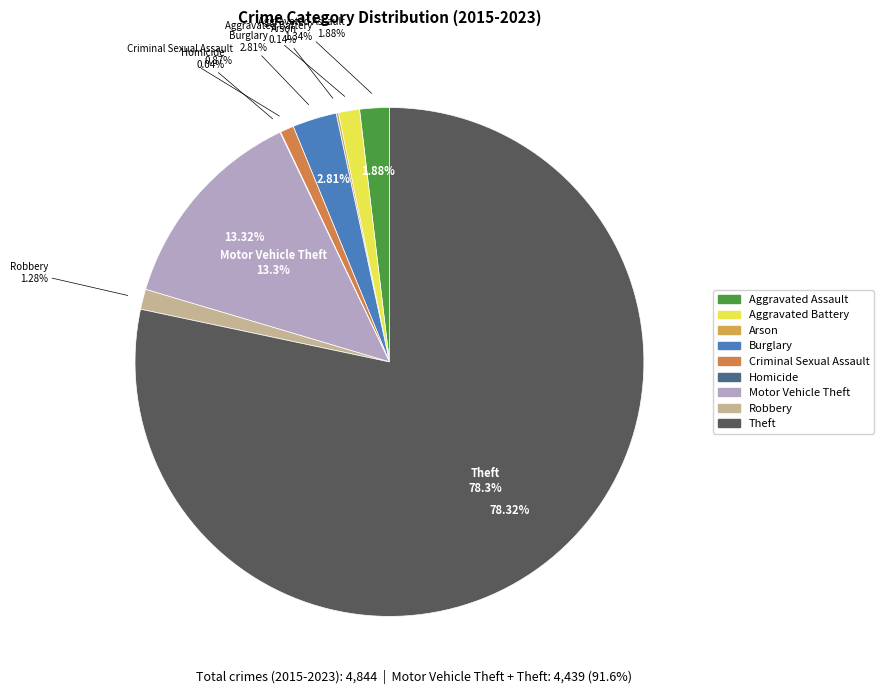

What is the majority slice?

Theft